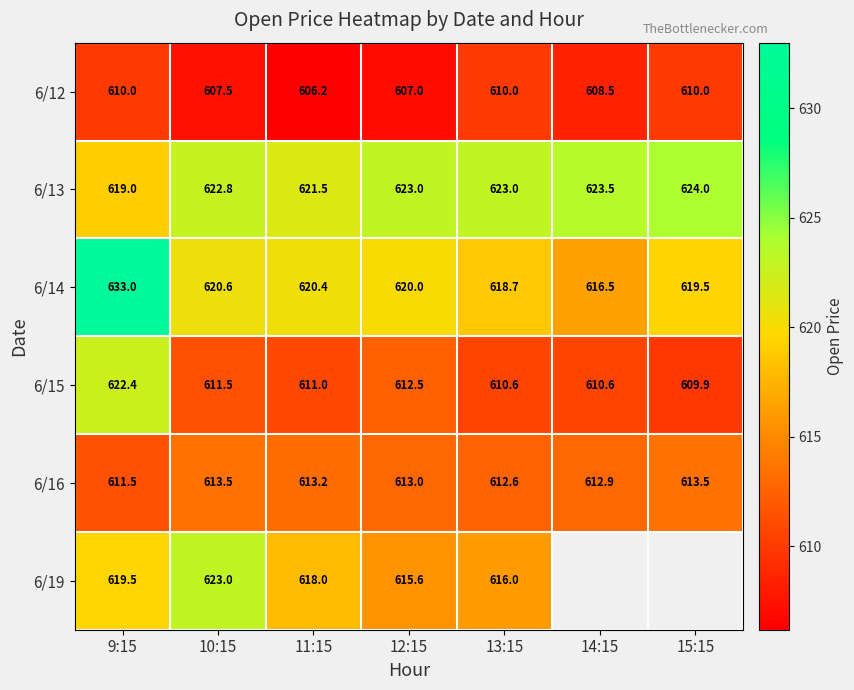

What is the difference between the highest and lowest values at 13:15?

13.0